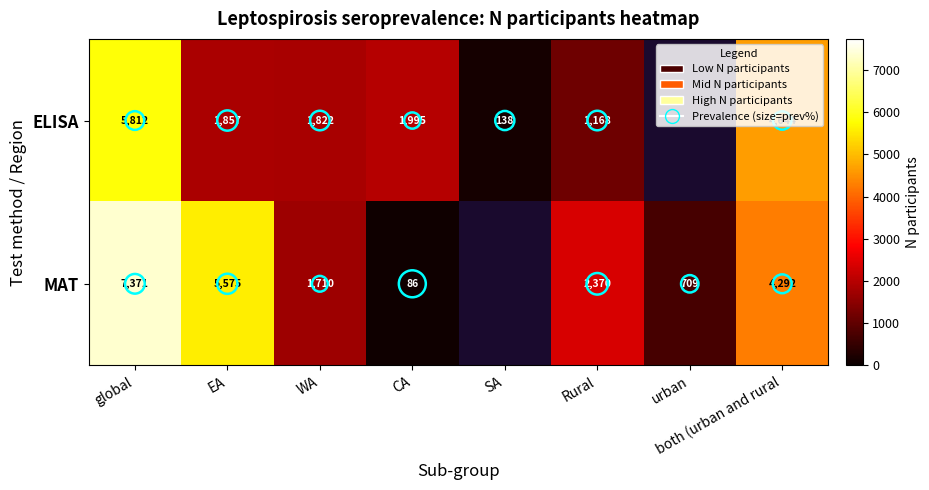

At how many categories does at least one series exceed 5249?

2